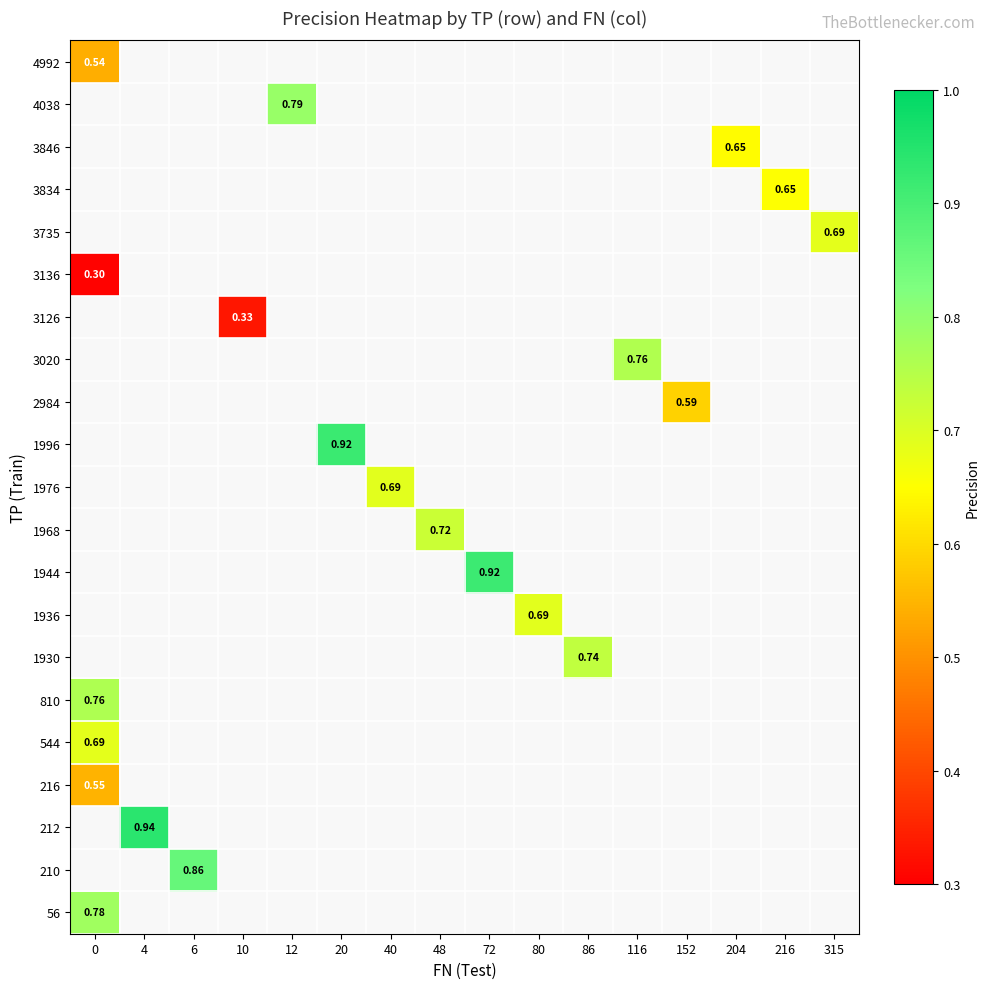

At which category does the chart reach its peak across all series?

4